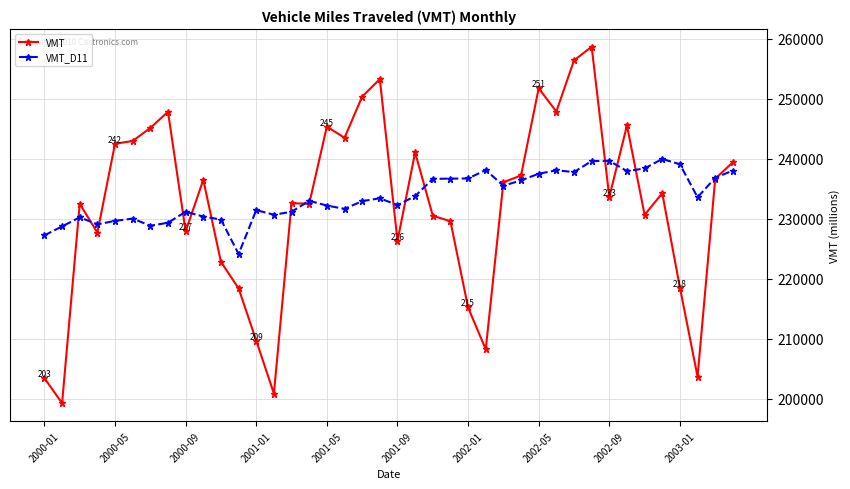

List the series in order of their peak value, lowest first.

VMT_D11, VMT